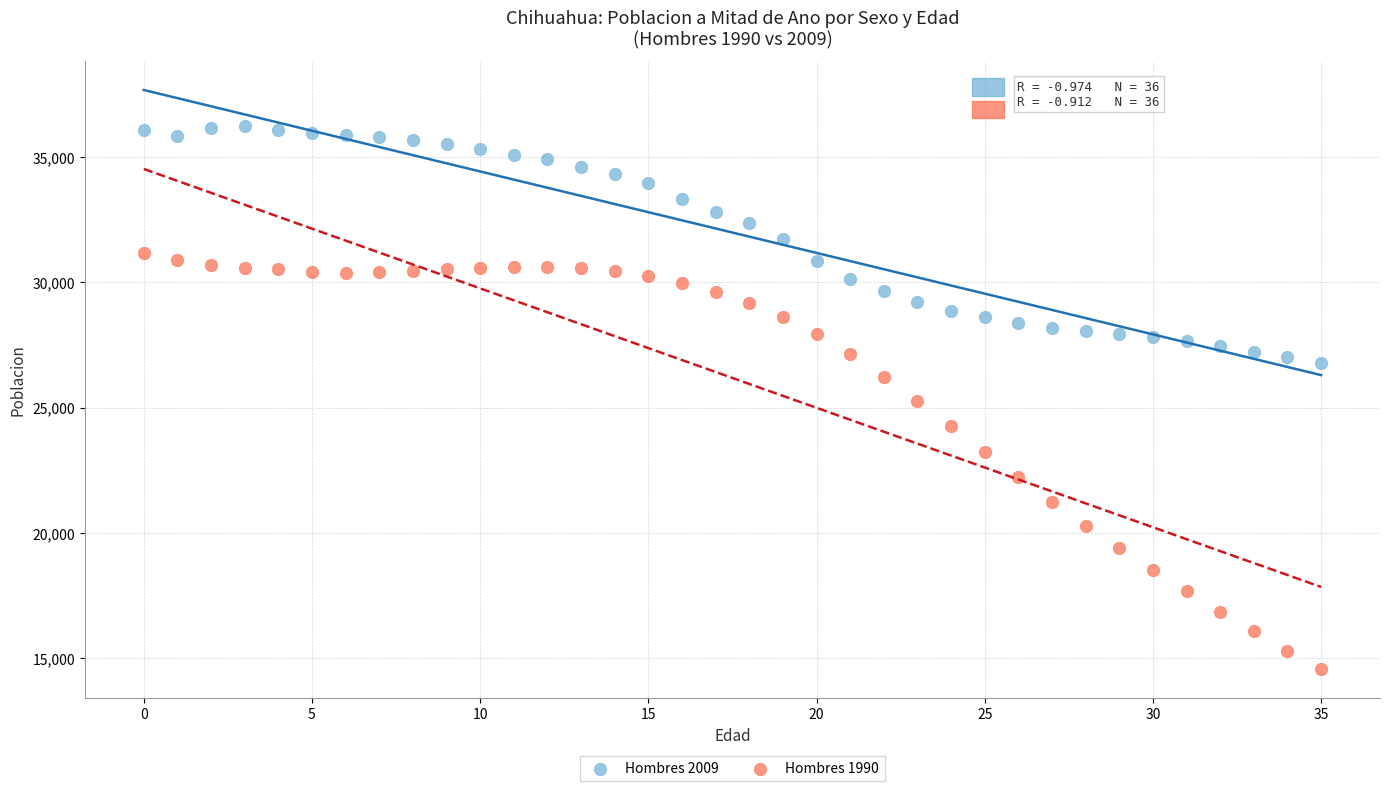

In the Hombres 1990 series, what Y value is closest to 22867?

23228